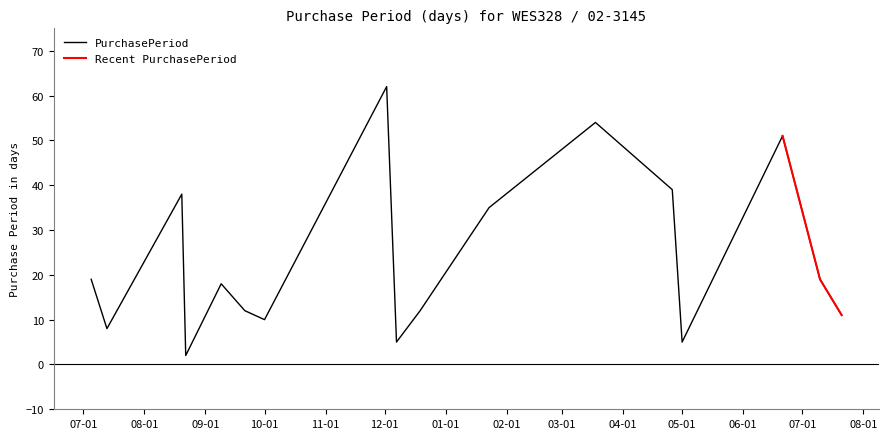

Approximately how many times larger is the value at 2017-03-18 compared to 2017-07-21?

4.9